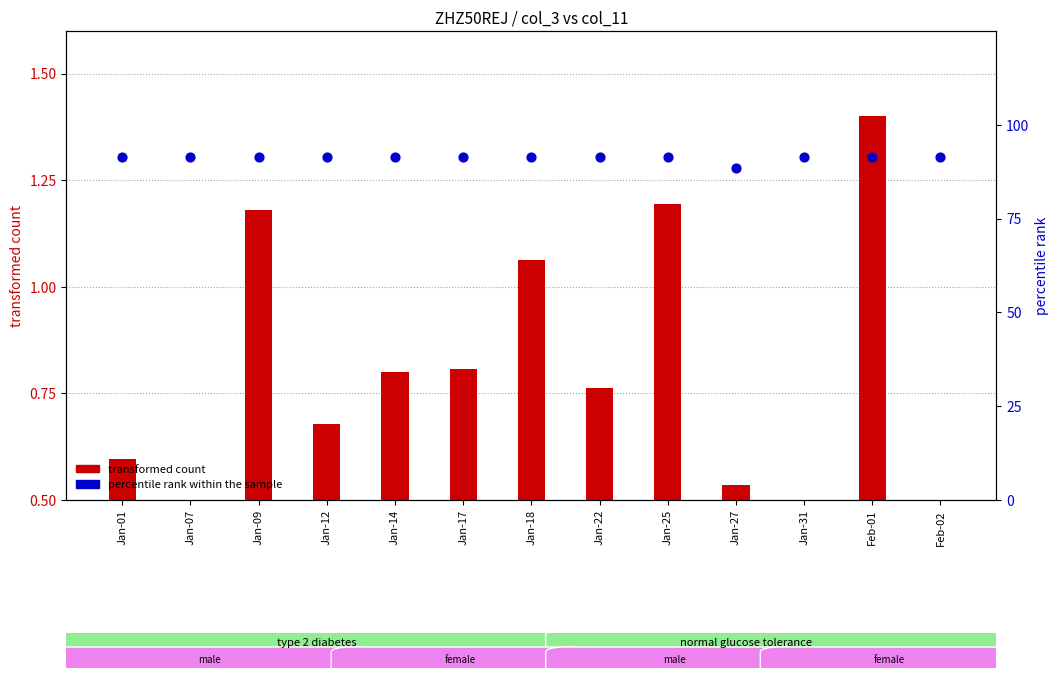

Which series reaches the minimum Y coordinate?

transformed count